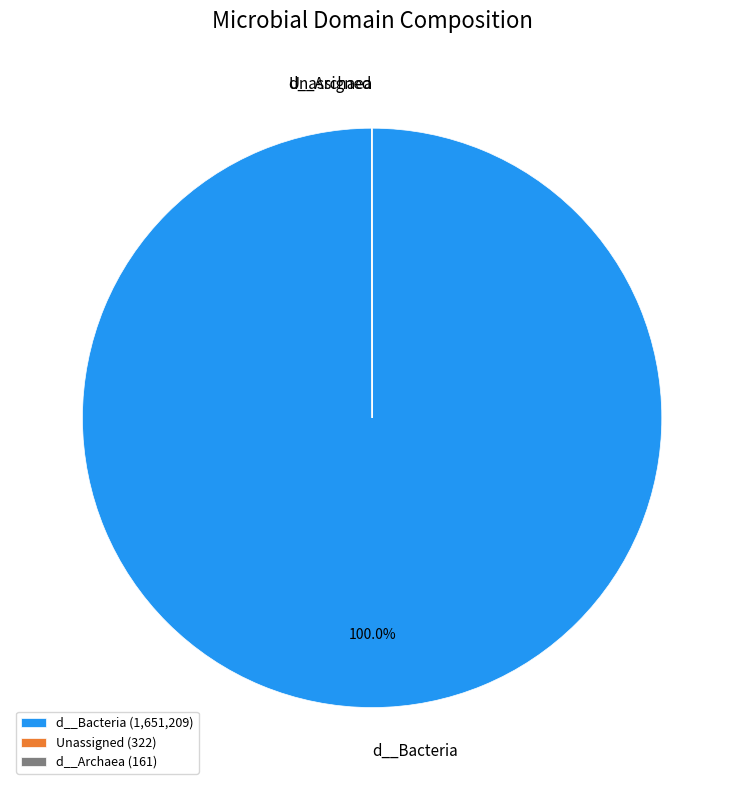

Is there any slice that represents more than half of the pie?

Yes